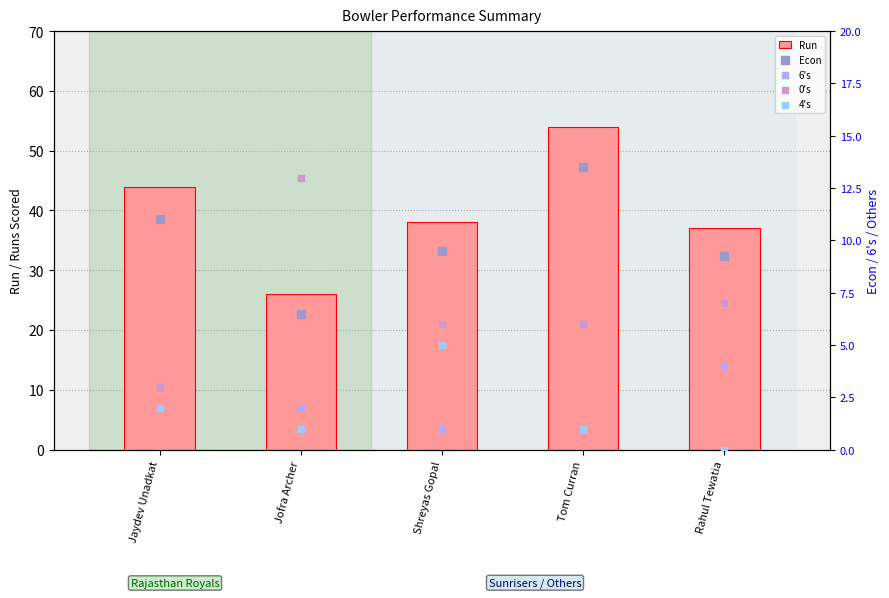

Is the value of Run at Shreyas Gopal greater than the value of 0's at Rahul Tewatia?

Yes